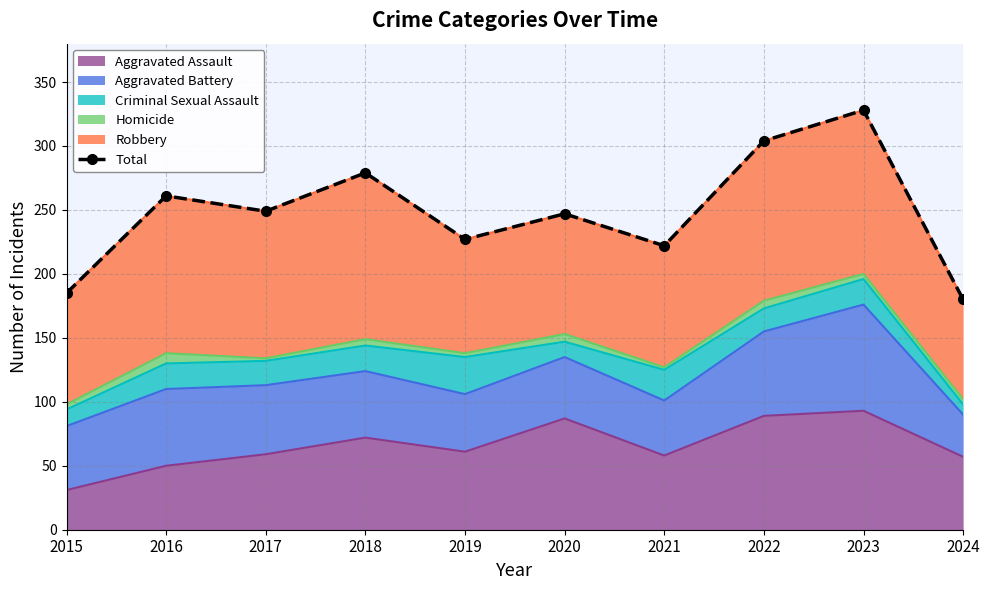

List the labels in order of value, smallest first.

2024, 2015, 2021, 2019, 2020, 2017, 2016, 2018, 2022, 2023